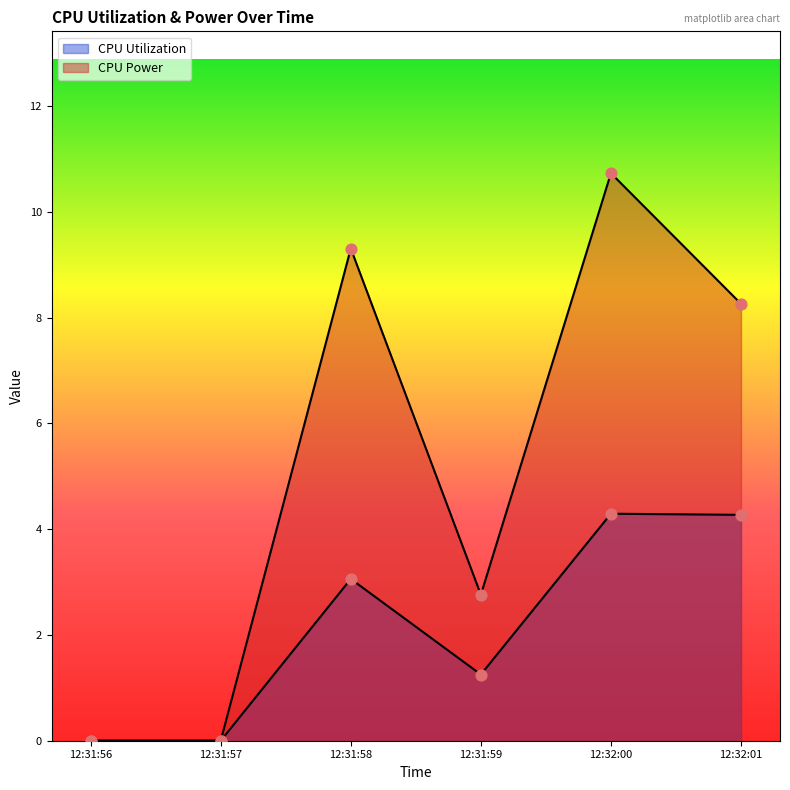

How many lines are shown in the chart?

2